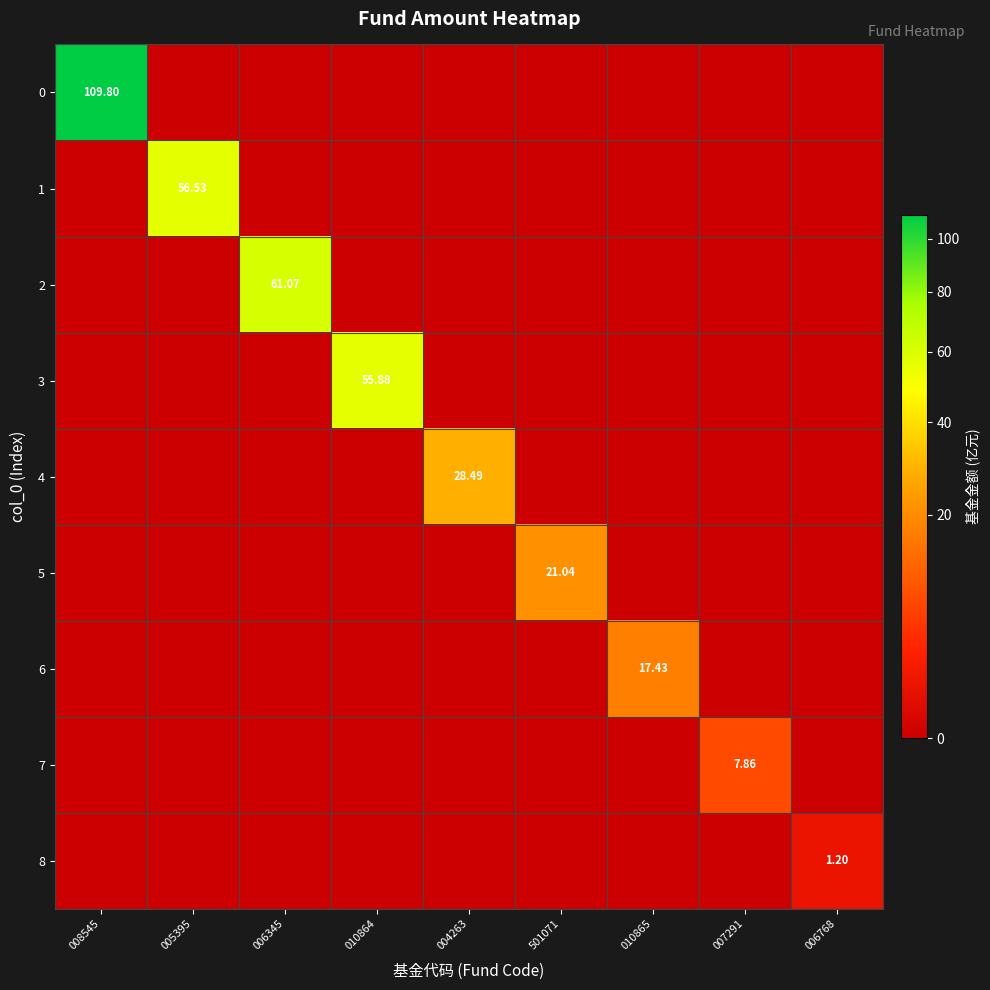

List the labels in order of 5 value, largest first.

501071, 008545, 005395, 006345, 010864, 004263, 010865, 007291, 006768